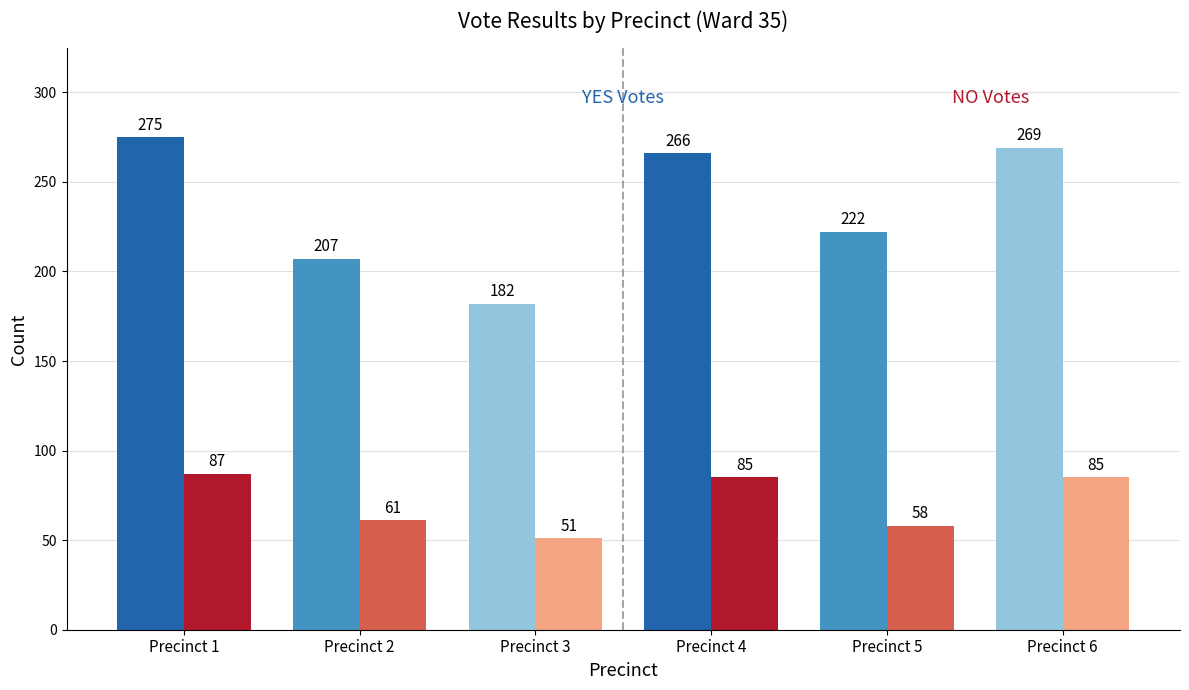

What is the difference between the highest and lowest values at Precinct 3?

131